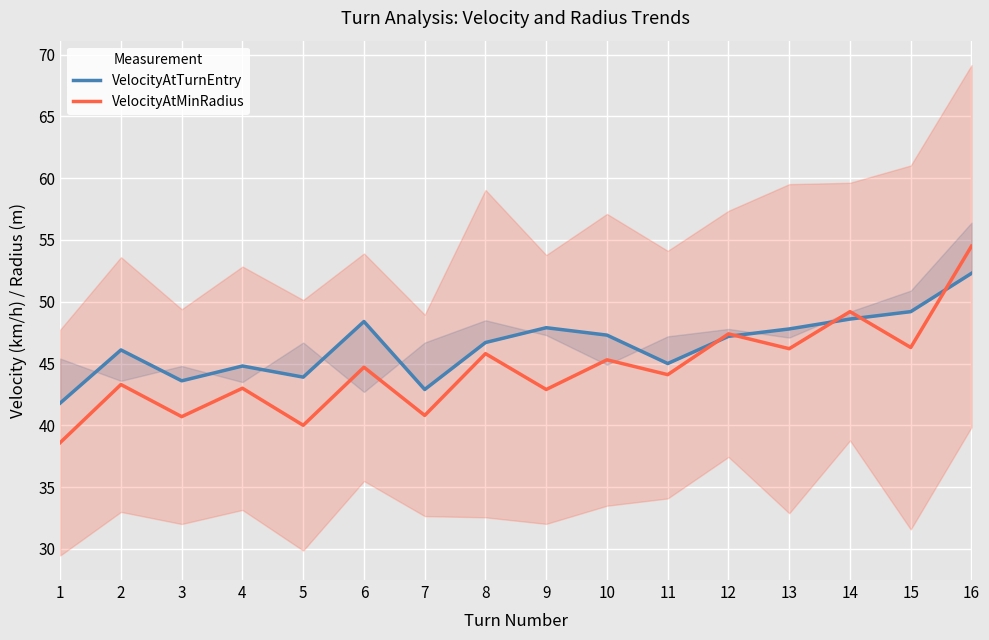

What is the value of the VelocityAtMinRadius point at the 9th from the left?

42.9